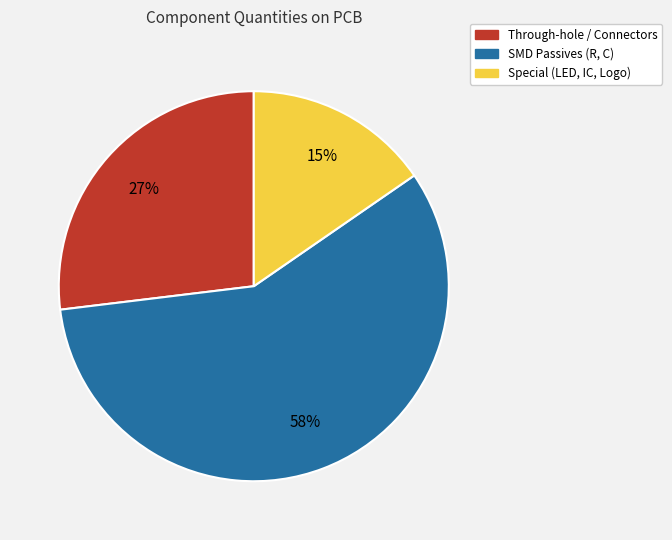

Is it true that Through-hole / Connectors is 40% of the pie?

False